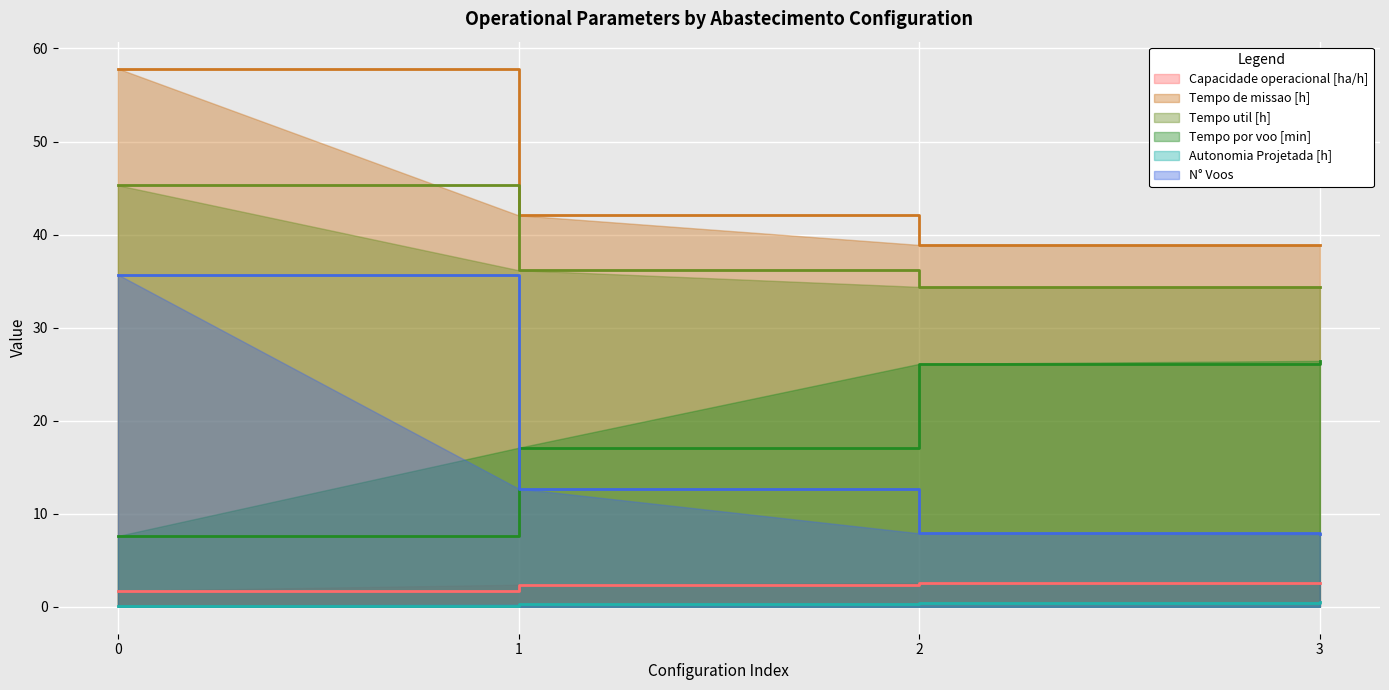

True or false: Tempo util [h] and Autonomia Projetada [h] cross at least once.

False